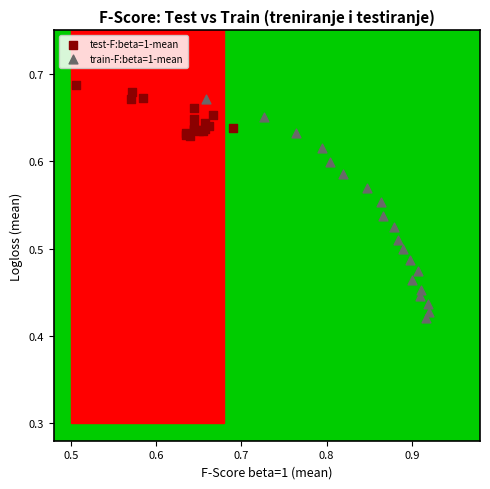

Which series has the widest spread of Y values?

train-F:beta=1-mean